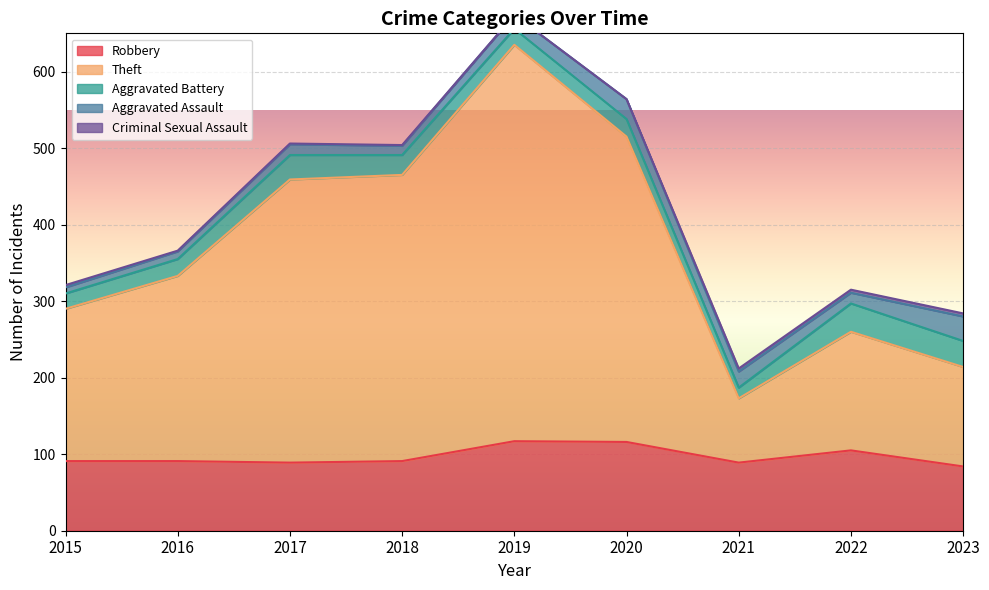

What value does the Theft series have at 2015, to the nearest 50?

200